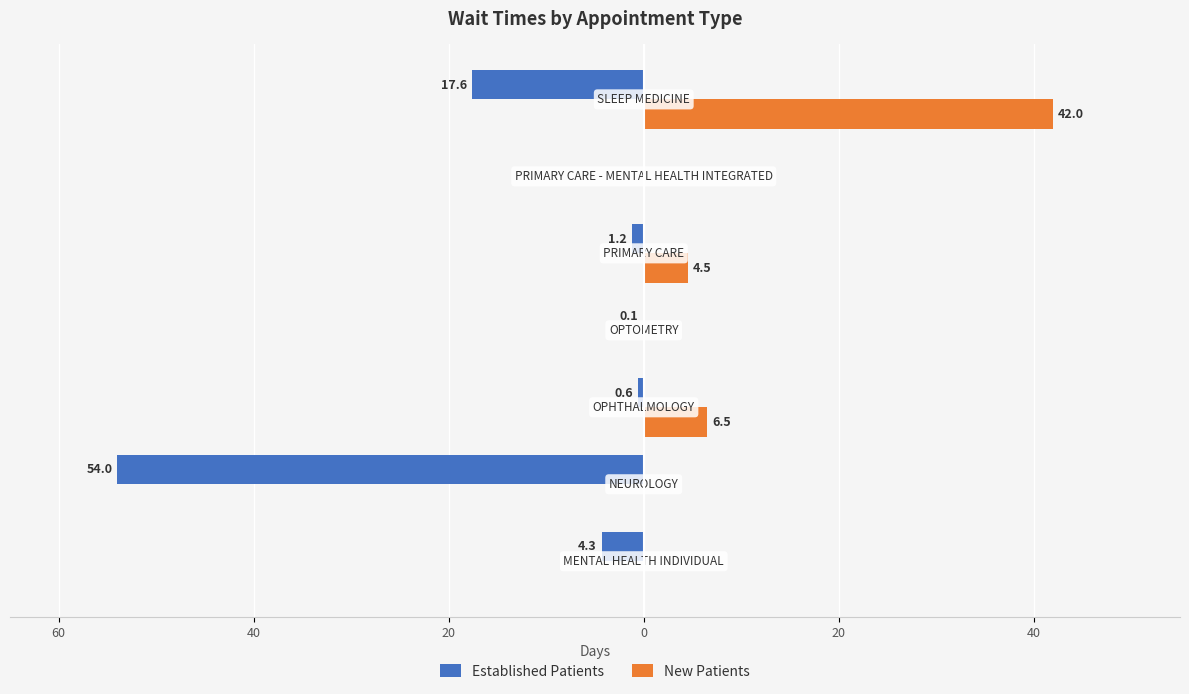

Reading right to left, extract all data points from this chart.

Established Patients: -17.6	0.0	-1.2	-0.1	-0.6	-54.0	-4.3
New Patients: 42.0	0.0	4.5	0.0	6.5	0.0	0.0